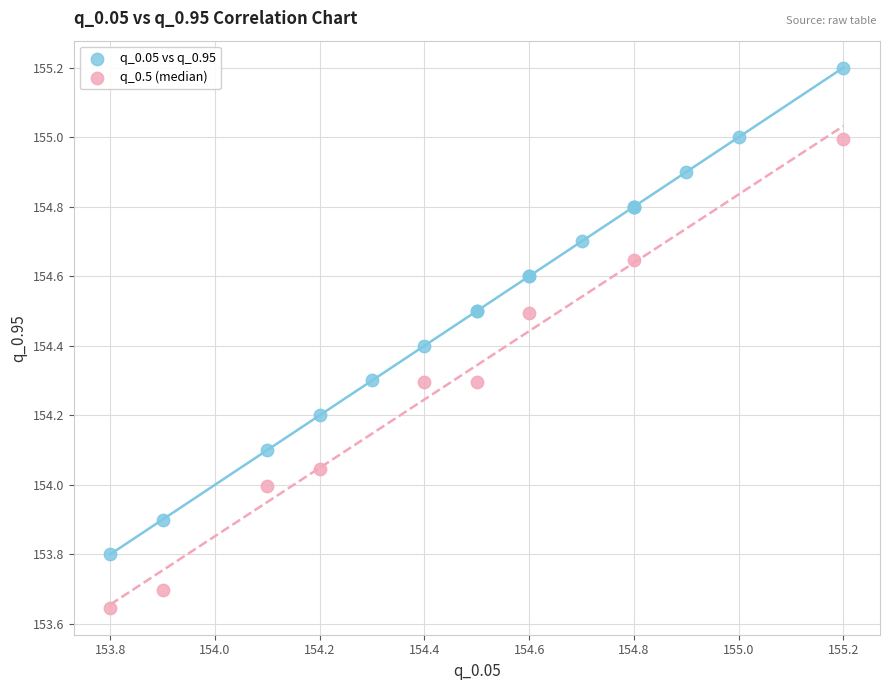

Which series has the largest Y range (max minus min)?

q_0.05 vs q_0.95